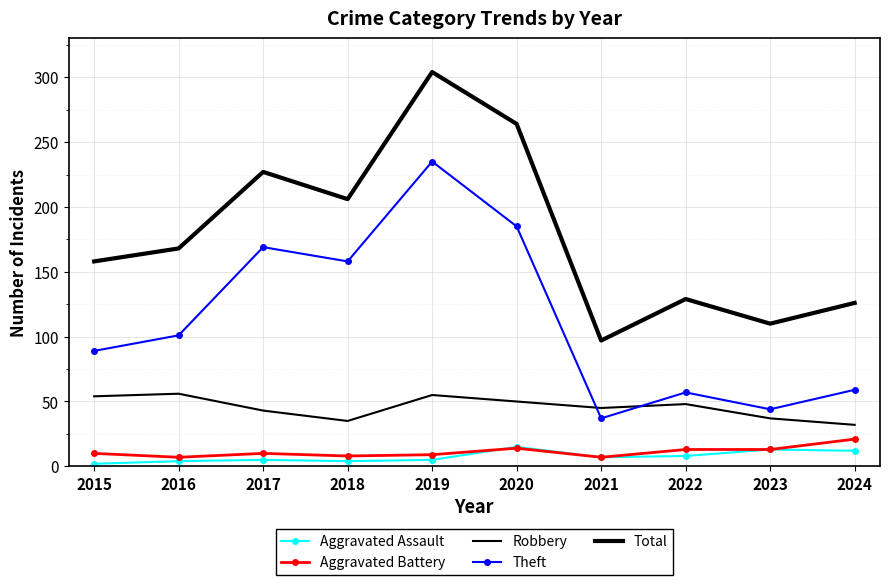

What is the difference between the maximum and minimum values in the Total series?

207